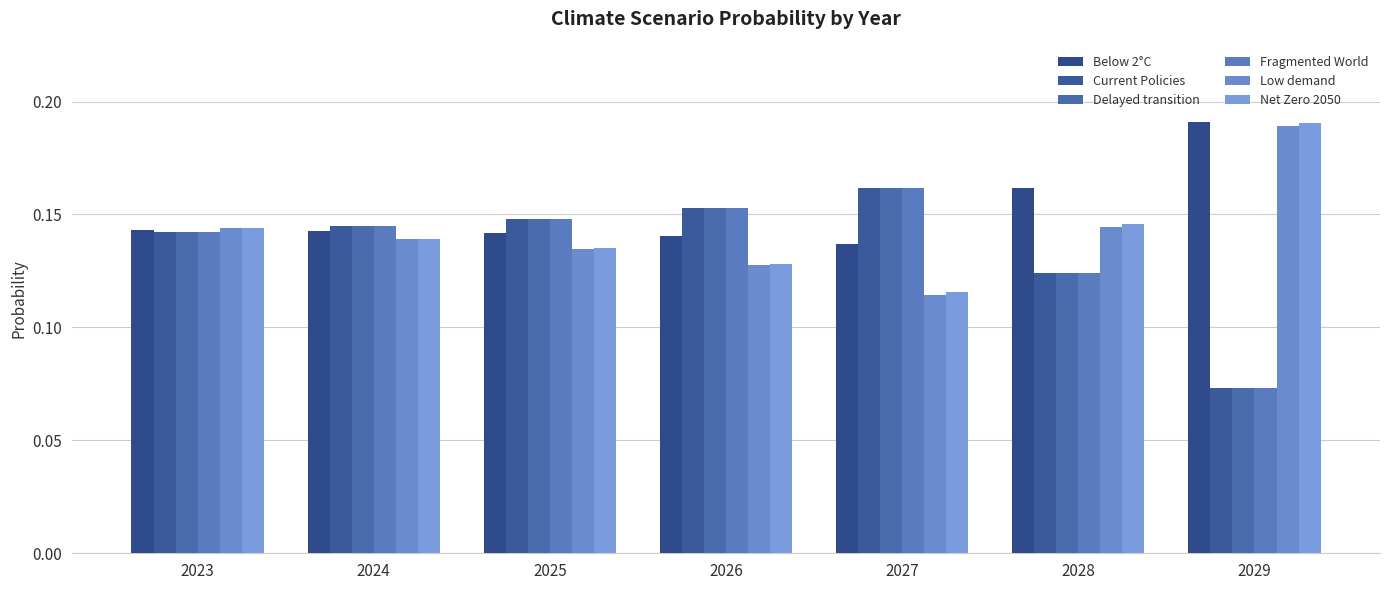

The value of Current Policies at 2029 is 0.1. True or false?

False